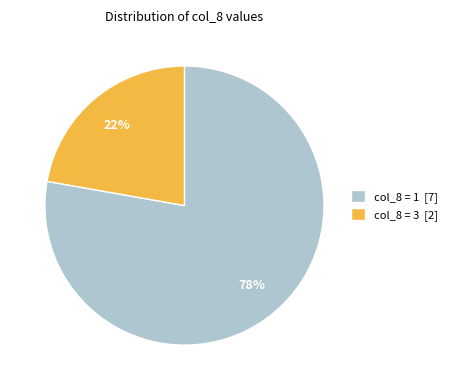

Rank the categories by value from lowest to highest.

col_8 = 3 [2], col_8 = 1 [7]